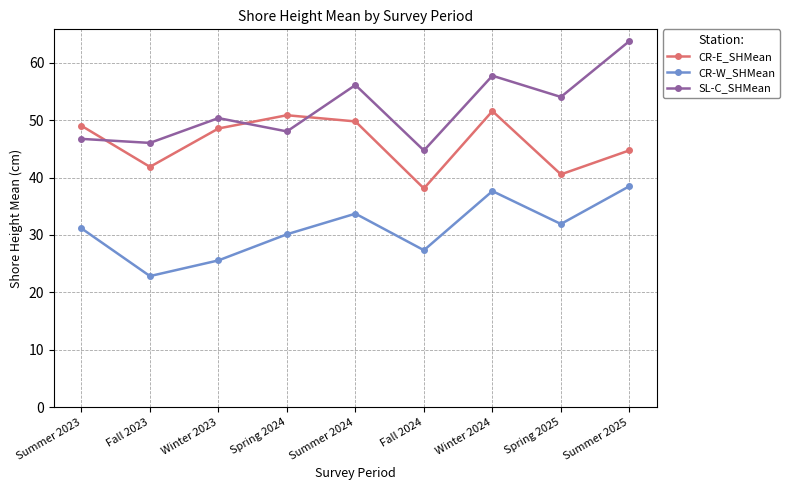

True or false: CR-E_SHMean and CR-W_SHMean cross at least once.

False